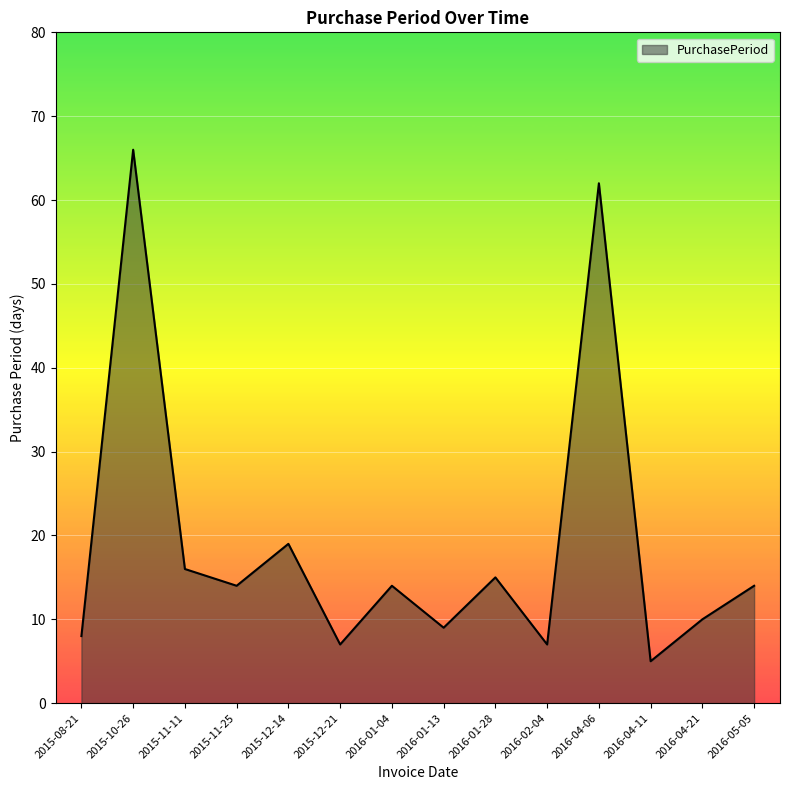

What is the greatest value displayed?

66